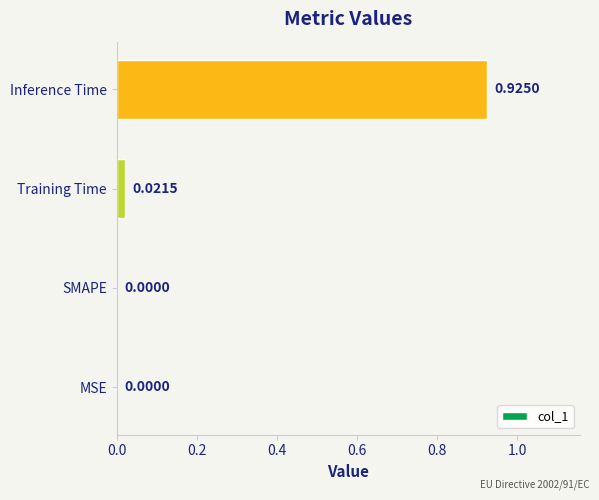

Which has a higher value, Inference Time or SMAPE?

Inference Time